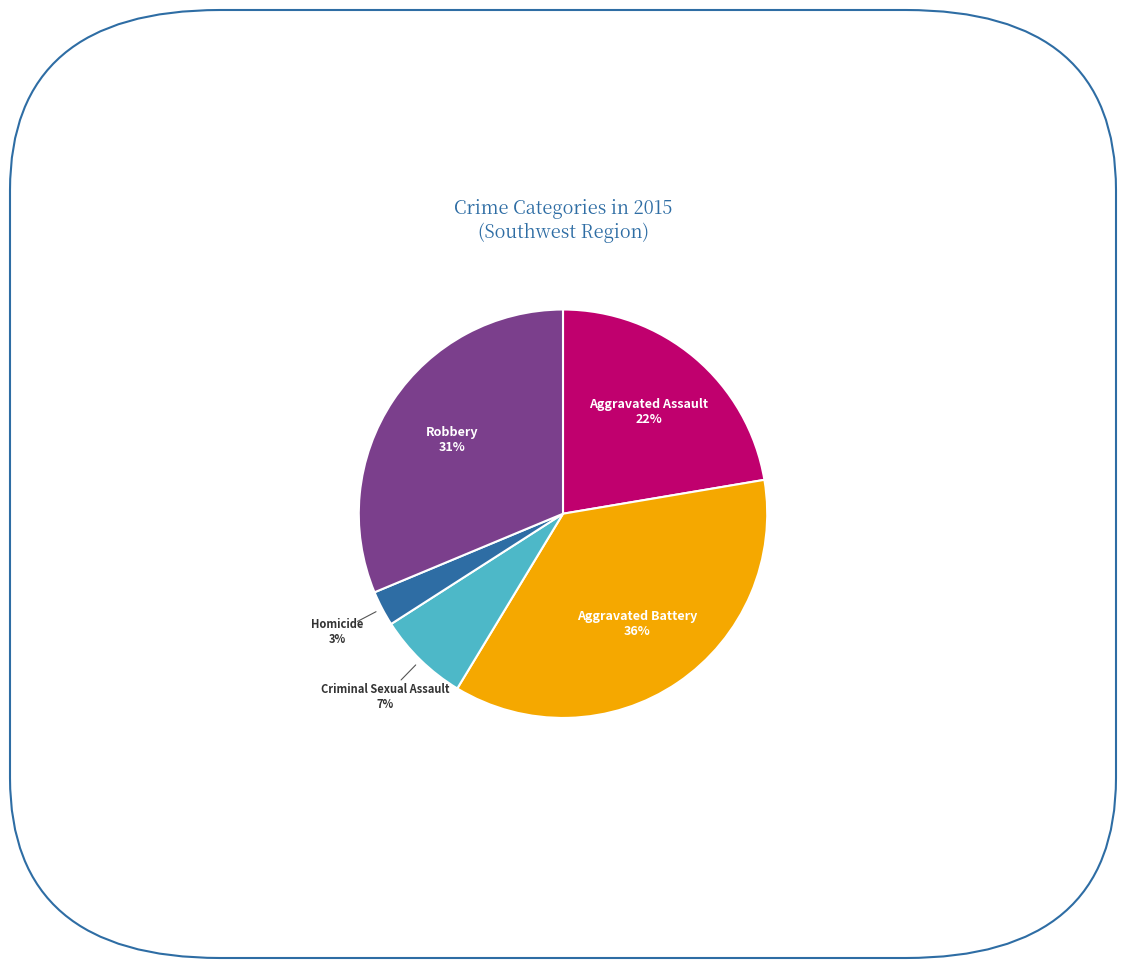

Count the number of slices in the pie.

5